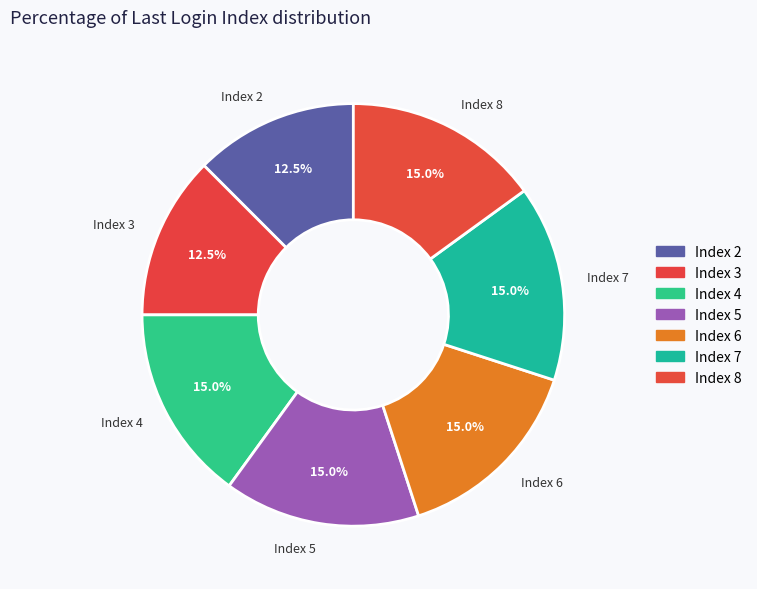

Is there a majority slice in this chart?

No